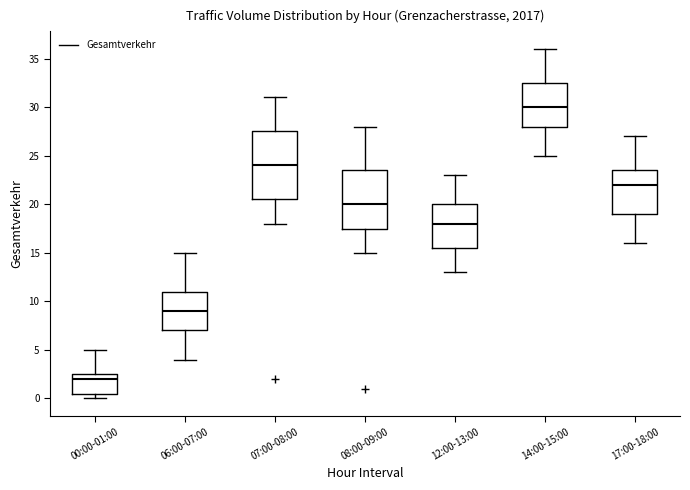

Reading left to right, transcribe this box plot: for each box, give where its median line is, the range the box spans, and where its two whiskers end, as read against the y-axis. The values are not printed on the chart, so give them approximately, as read against the axis.

00:00-01:00: median 2.0, box 0.5 to 2.5, whiskers 0.0 to 5.0
06:00-07:00: median 9.0, box 7.0 to 11.0, whiskers 4.0 to 15.0
07:00-08:00: median 24.0, box 20.5 to 27.5, whiskers 18.0 to 31.0
08:00-09:00: median 20.0, box 17.5 to 23.5, whiskers 15.0 to 28.0
12:00-13:00: median 18.0, box 15.5 to 20.0, whiskers 13.0 to 23.0
14:00-15:00: median 30.0, box 28.0 to 32.5, whiskers 25.0 to 36.0
17:00-18:00: median 22.0, box 19.0 to 23.5, whiskers 16.0 to 27.0